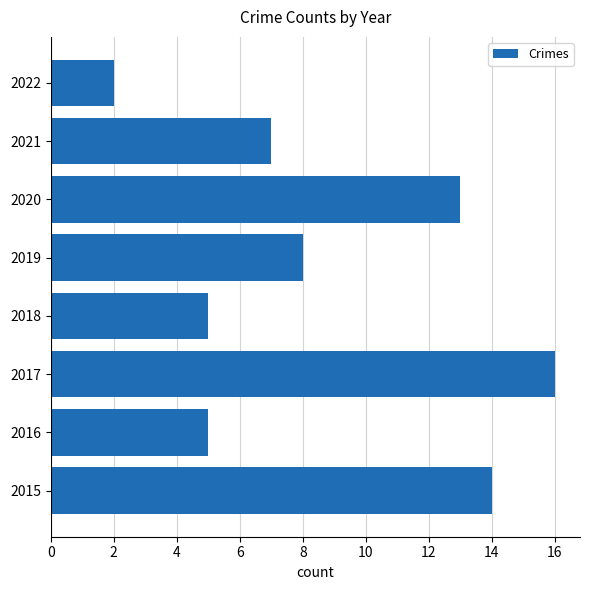

Which label corresponds to the largest value in the chart?

2017